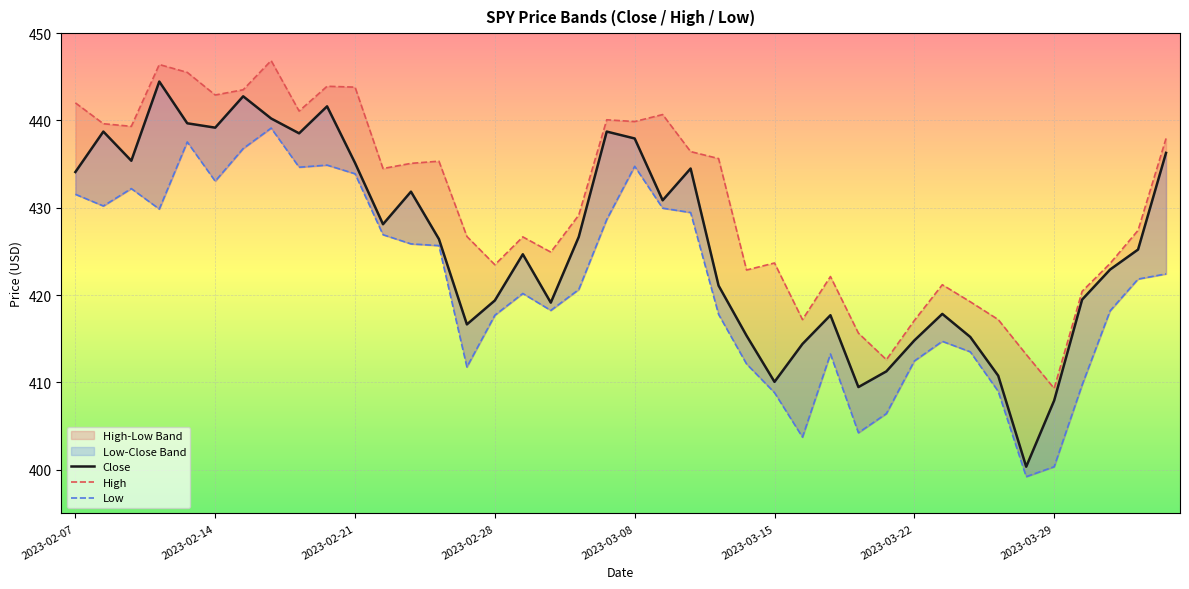

True or false: High has more than 2 points higher than both neighbors.

True